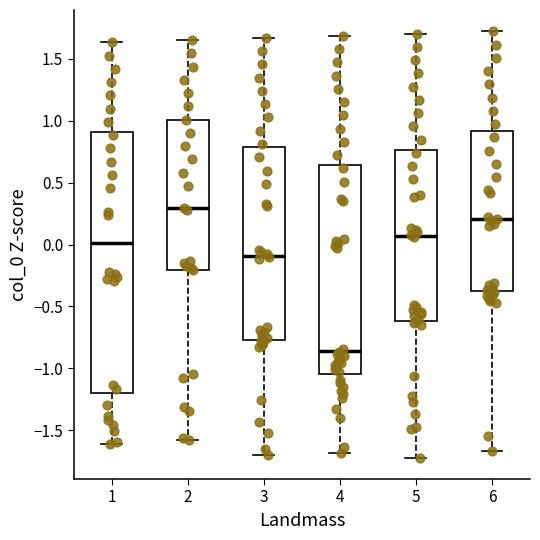

Reading left to right, read every box against the y-axis: the position of its median line, the range the box covers, and the ends of its whiskers. The values are not printed on the chart, so give them approximately, as read against the axis.

1: median 0.00, box -1.20 to 0.90, whiskers -1.60 to 1.65
2: median 0.30, box -0.20 to 1.00, whiskers -1.60 to 1.65
3: median -0.10, box -0.75 to 0.80, whiskers -1.70 to 1.65
4: median -0.85, box -1.05 to 0.65, whiskers -1.70 to 1.70
5: median 0.05, box -0.60 to 0.75, whiskers -1.70 to 1.70
6: median 0.20, box -0.35 to 0.90, whiskers -1.65 to 1.70